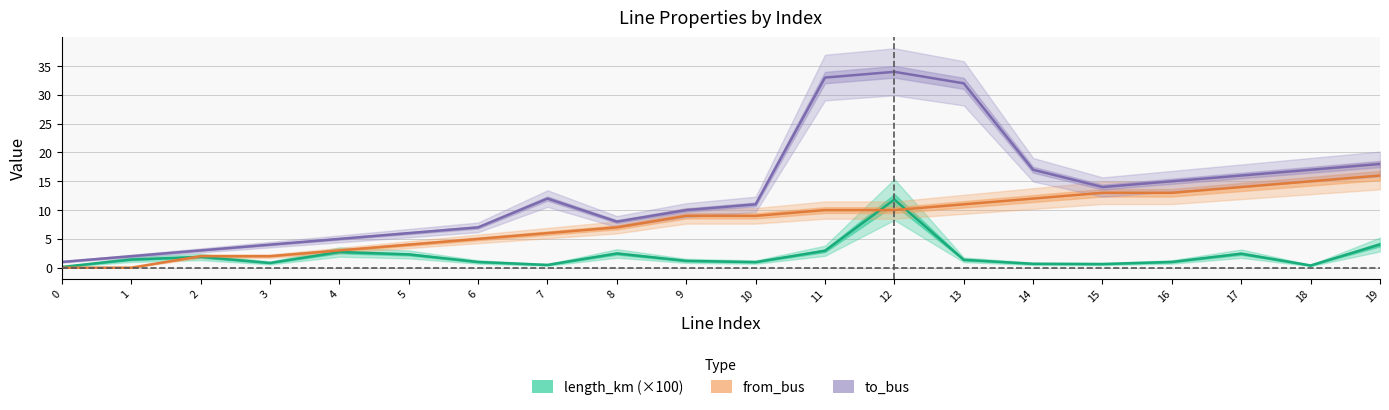

Is it true that to_bus equals 19.2 at 15?

False